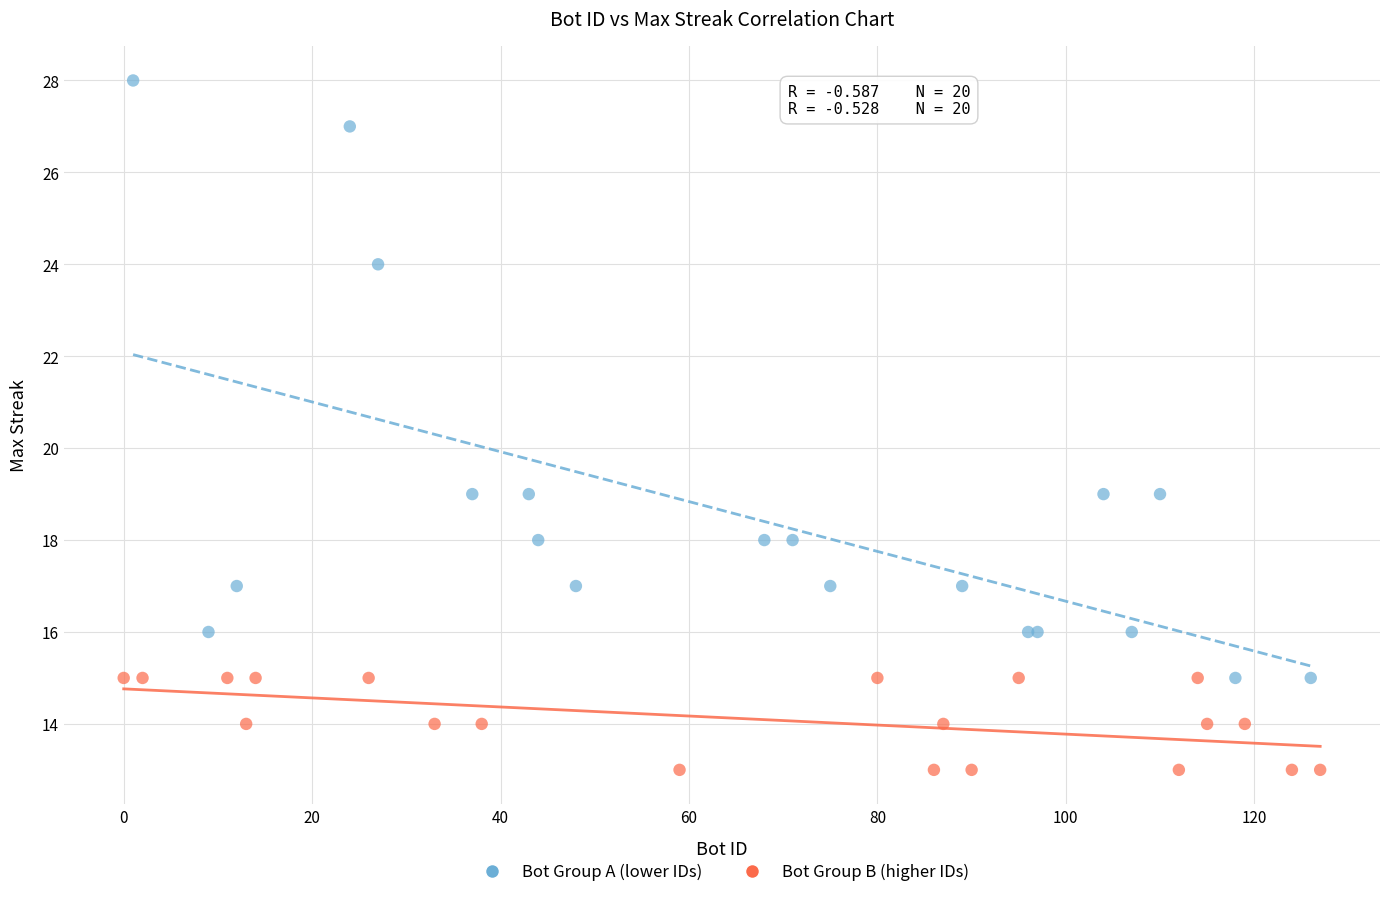

Which series reaches the minimum Y coordinate?

Bot Group B (higher IDs)